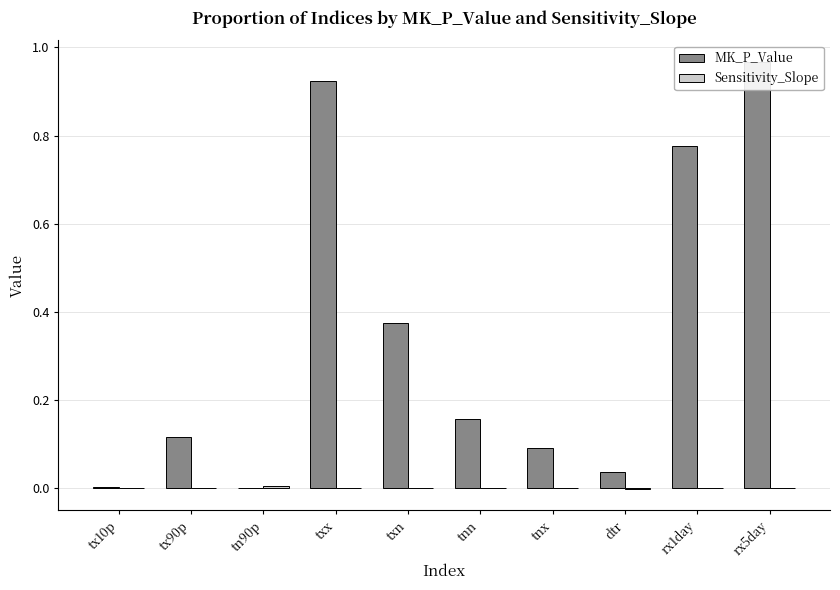

Rank the series by their maximum value, from lowest to highest.

Sensitivity_Slope, MK_P_Value